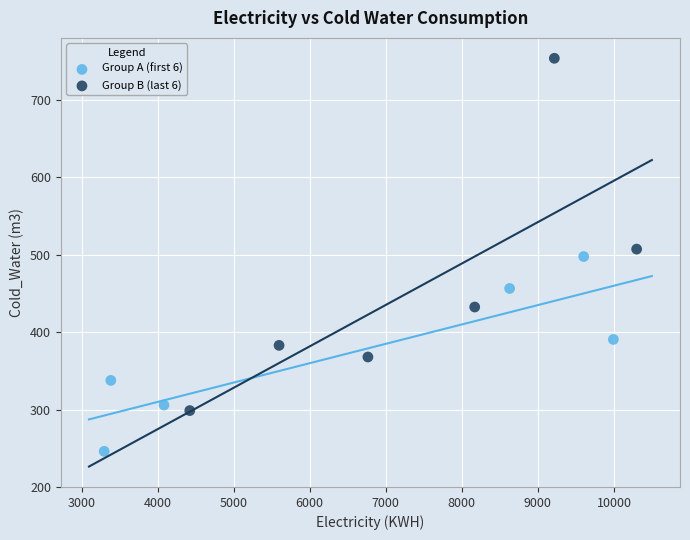

Which series has the largest Y range (max minus min)?

Group B (last 6)